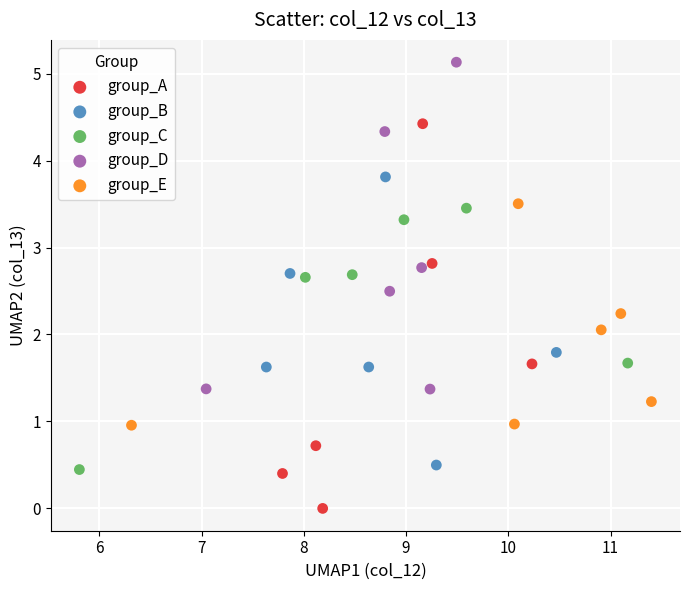

Which series reaches the minimum Y coordinate?

group_A